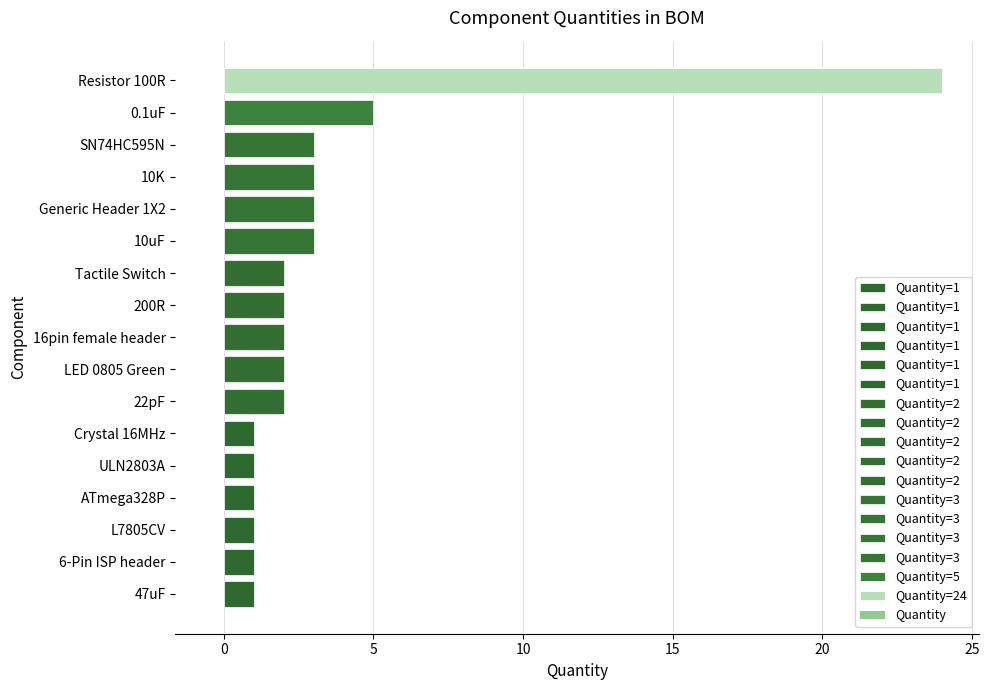

What is the difference between the second highest and second lowest values?

4